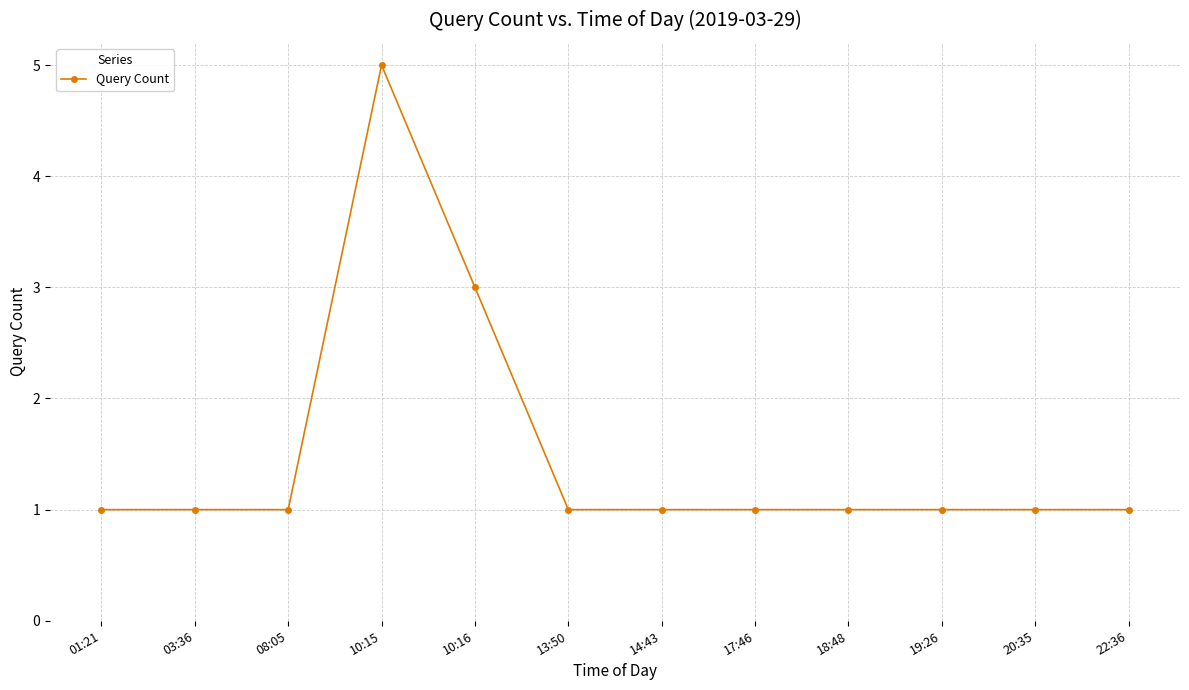

Reading left to right, transcribe all the data shown in this chart.

1	1	1	5	3	1	1	1	1	1	1	1